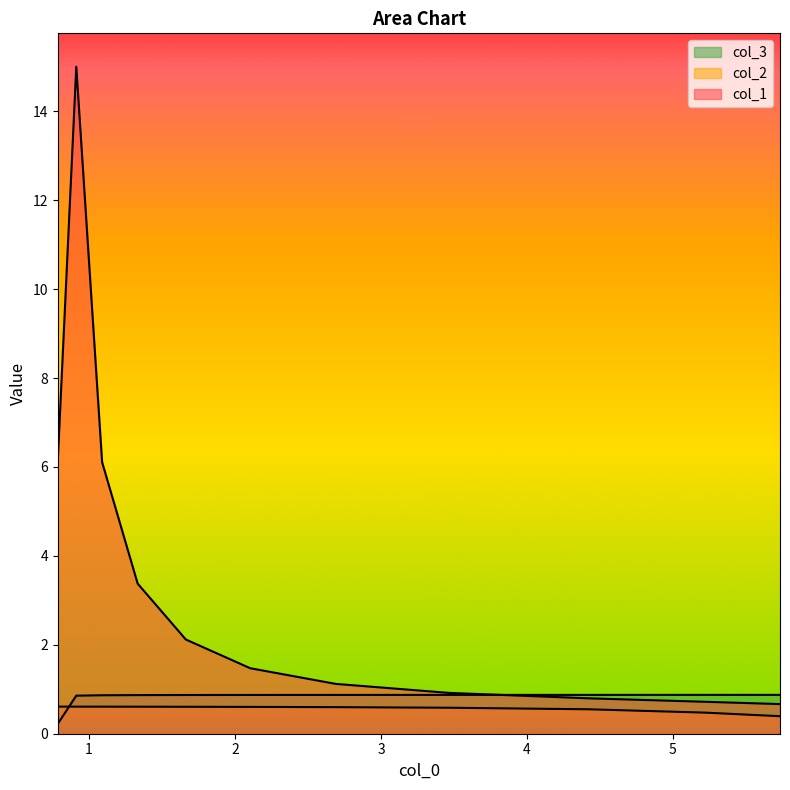

At which label does col_2 reach its peak?

0.785649289191833